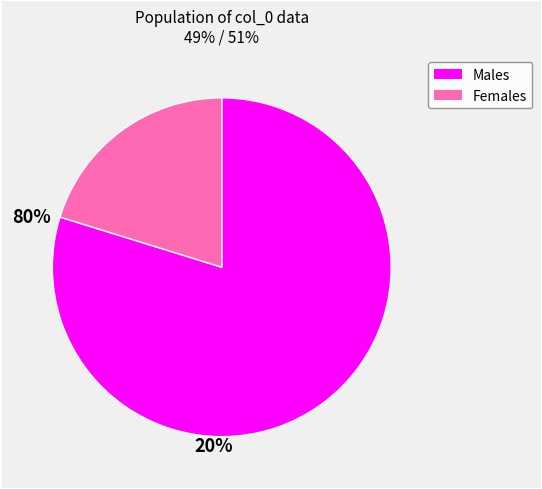

Does any single category account for the majority?

Yes